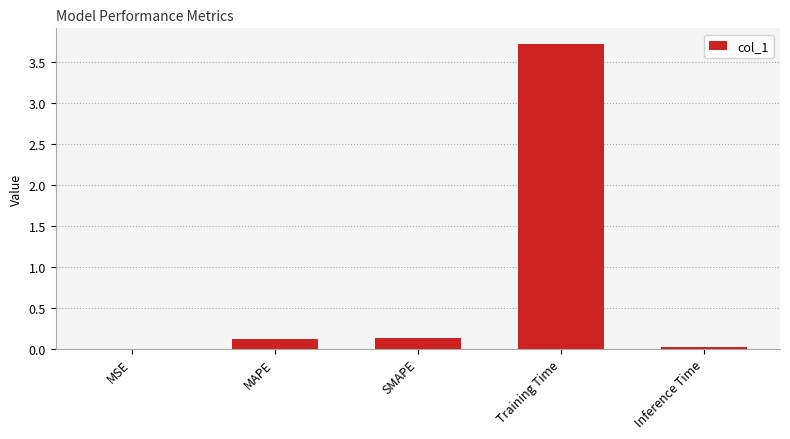

Which has a higher value, Inference Time or MAPE?

MAPE